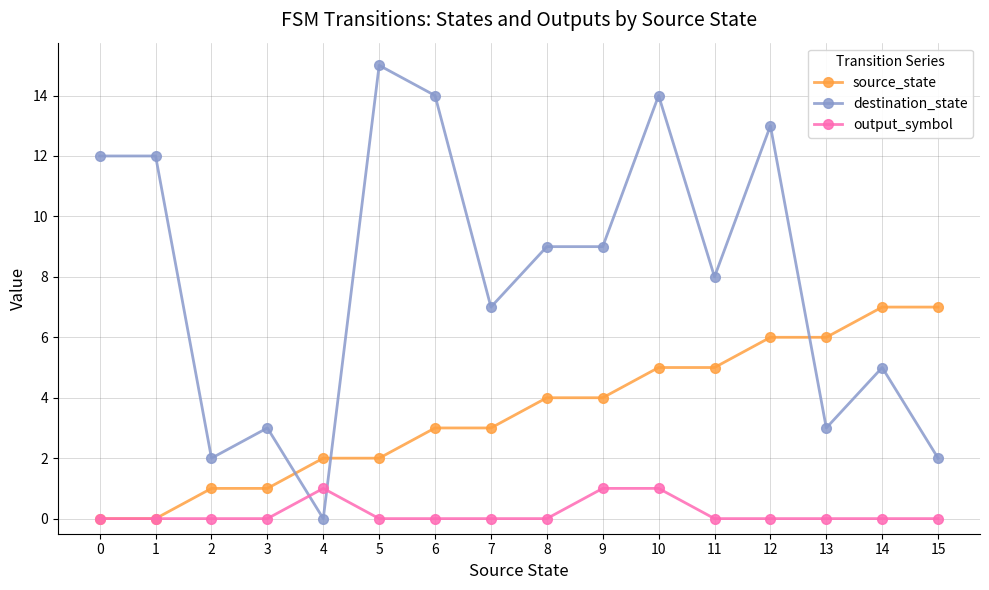

List the series in order of their peak value, lowest first.

output_symbol, source_state, destination_state